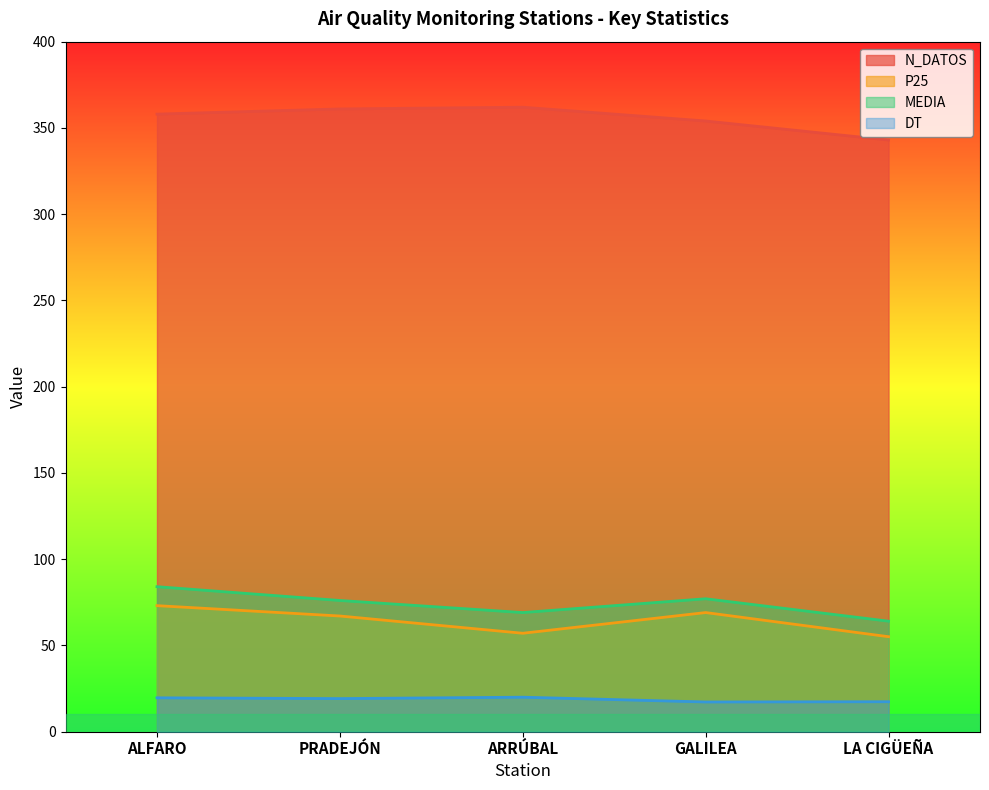

Reading left to right, extract all data points from this chart.

N_DATOS: 358.0	361.0	362.0	354.0	343.0
P25: 73.0	67.0	57.0	69.0	55.0
MEDIA: 84.0	76.0	69.0	77.0	64.0
DT: 19.6	19.1	19.9	17.2	17.3